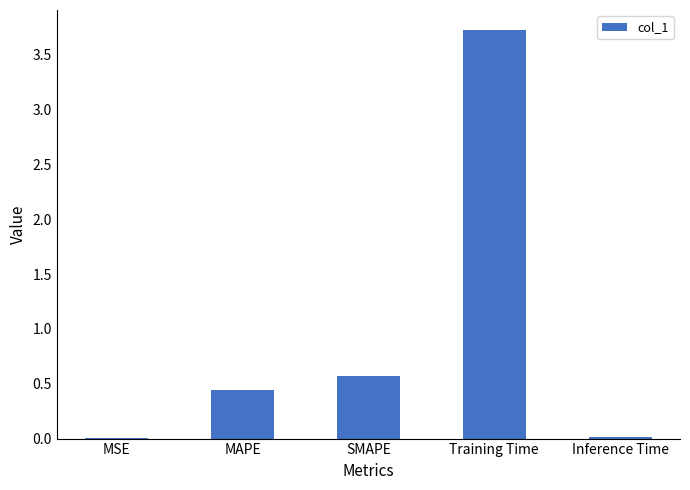

Which label corresponds to the largest value in the chart?

Training Time